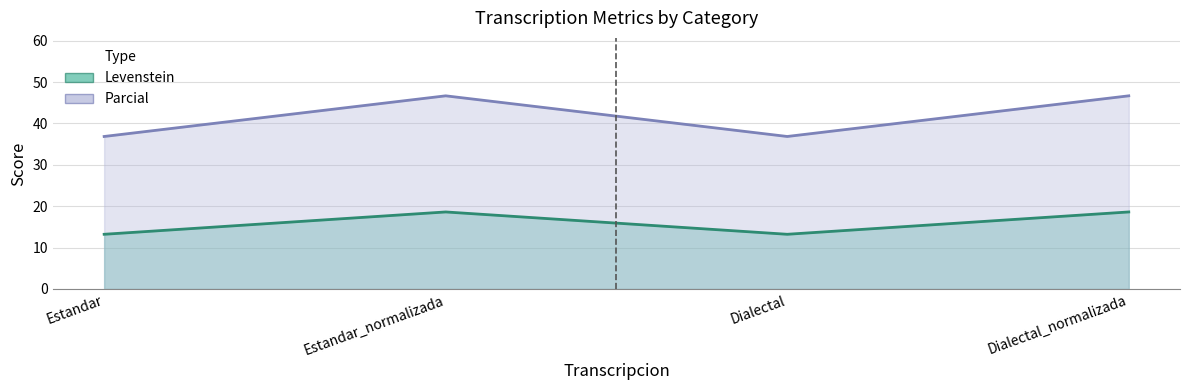

How many values in the Parcial series are below 46?

2